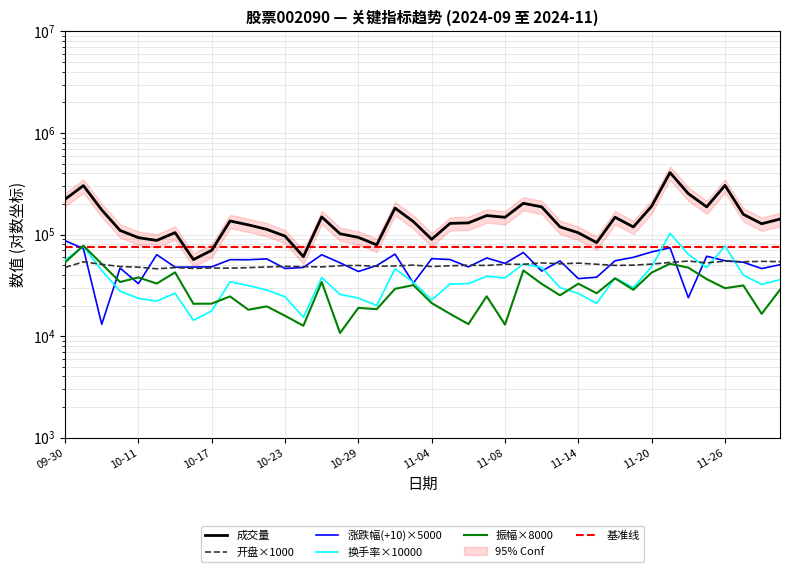

Rank the categories by 换手率 value from lowest to highest.

2024-10-16, 2024-10-24, 2024-10-17, 2024-10-30, 2024-11-15, 2024-10-14, 2024-11-04, 2024-10-11, 2024-10-29, 2024-10-23, 2024-10-28, 2024-11-14, 2024-10-15, 2024-10-10, 2024-10-22, 2024-11-13, 2024-11-19, 2024-10-21, 2024-11-28, 2024-11-05, 2024-11-06, 2024-11-01, 2024-10-18, 2024-11-29, 2024-11-08, 2024-11-18, 2024-10-25, 2024-11-07, 2024-11-27, 2024-10-09, 2024-10-31, 2024-11-12, 2024-11-25, 2024-11-20, 2024-11-11, 2024-09-30, 2024-11-22, 2024-10-08, 2024-11-26, 2024-11-21